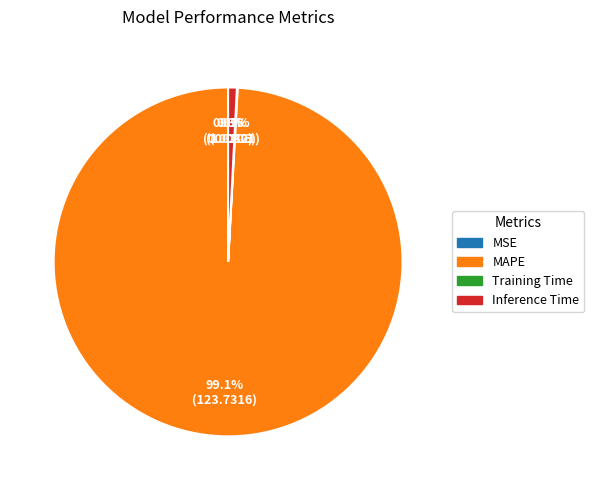

Which slice represents more than half of the pie?

MAPE